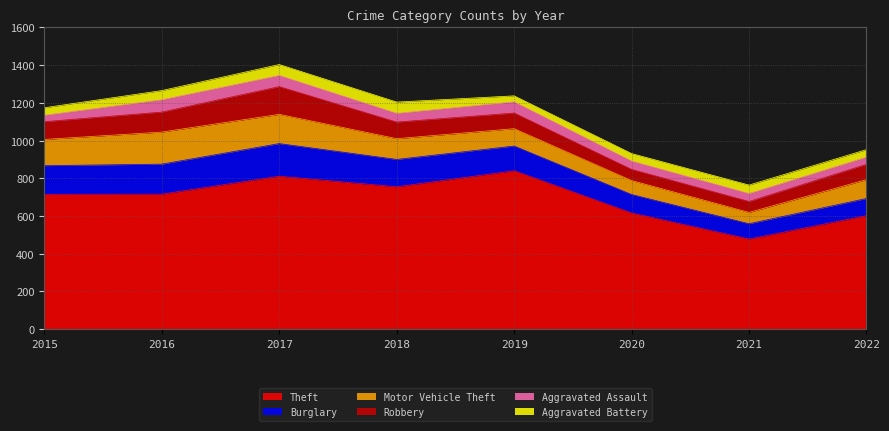

Reading left to right, list all the values displayed in this chart.

Theft: 2015=715	2016=716	2017=811	2018=755	2019=840	2020=616	2021=478	2022=602
Burglary: 2015=152	2016=159	2017=173	2018=145	2019=131	2020=98	2021=81	2022=91
Motor Vehicle Theft: 2015=139	2016=170	2017=155	2018=110	2019=92	2020=74	2021=60	2022=100
Robbery: 2015=94	2016=106	2017=147	2018=88	2019=83	2020=59	2021=58	2022=81
Aggravated Assault: 2015=34	2016=65	2017=59	2018=46	2019=59	2020=44	2021=42	2022=38
Aggravated Battery: 2015=40	2016=49	2017=58	2018=60	2019=32	2020=40	2021=45	2022=40